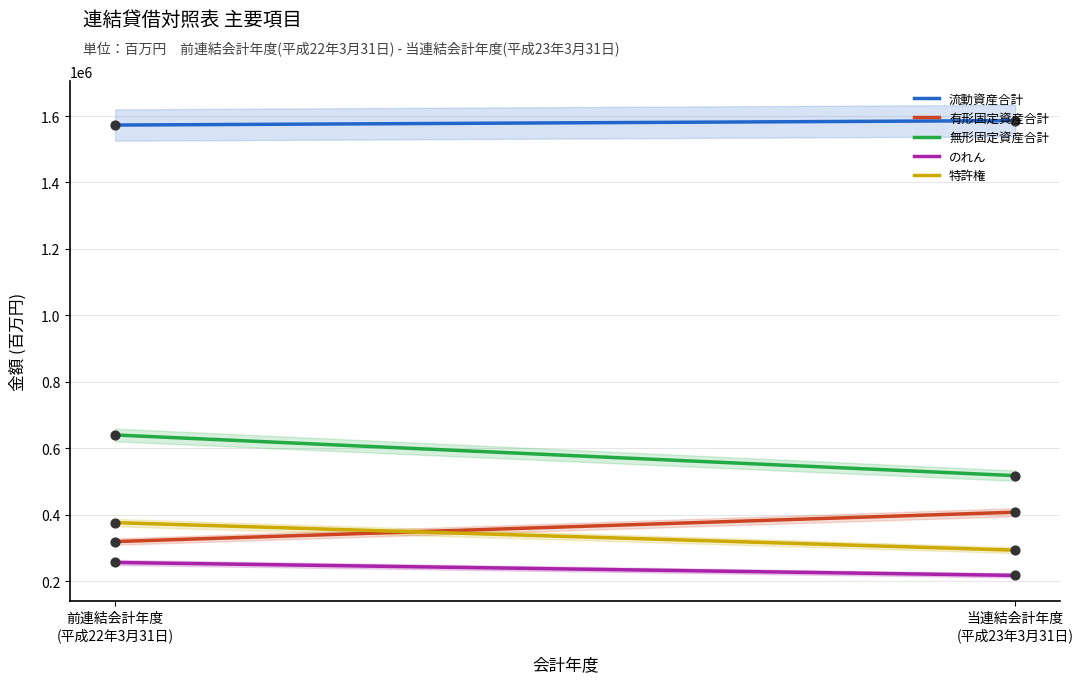

What is the total value across all series at 当連結会計年度
(平成23年３月31日)?

3021414